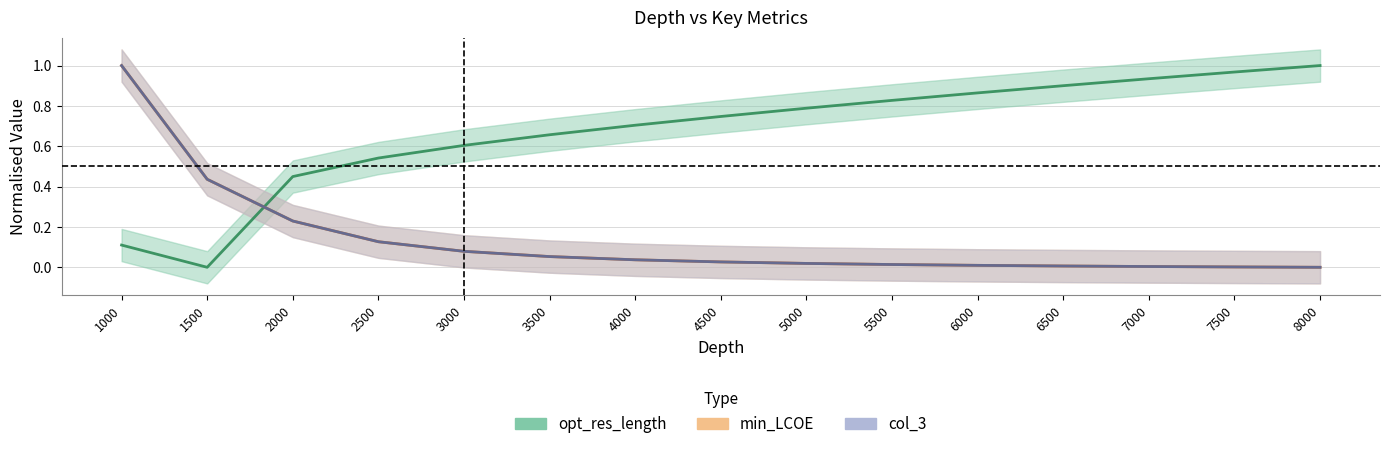

True or false: opt_res_length has more than 2 points higher than both neighbors.

False